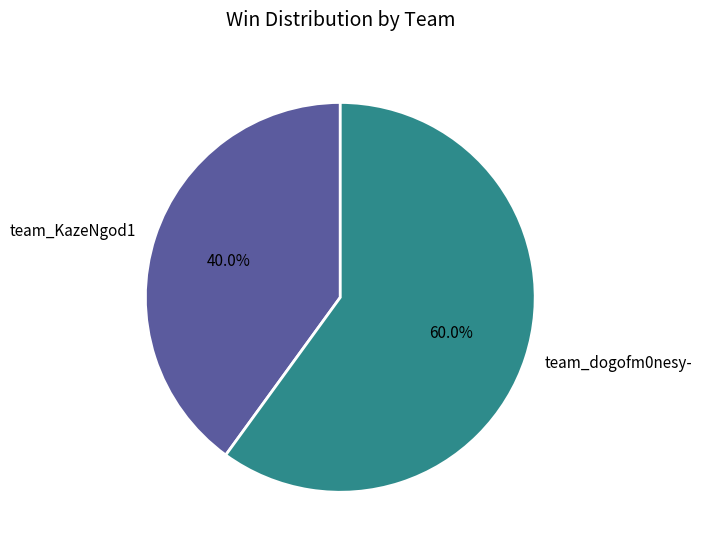

Is there a majority slice in this chart?

Yes